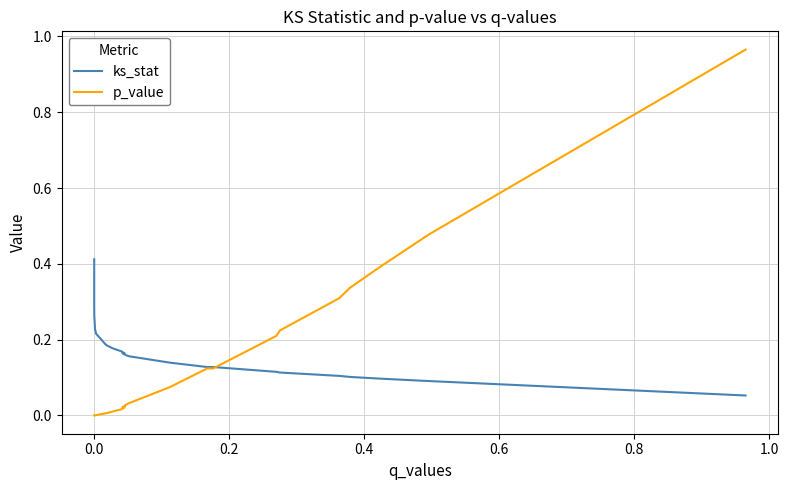

True or false: ks_stat has a value of 0.0 at 22.

False